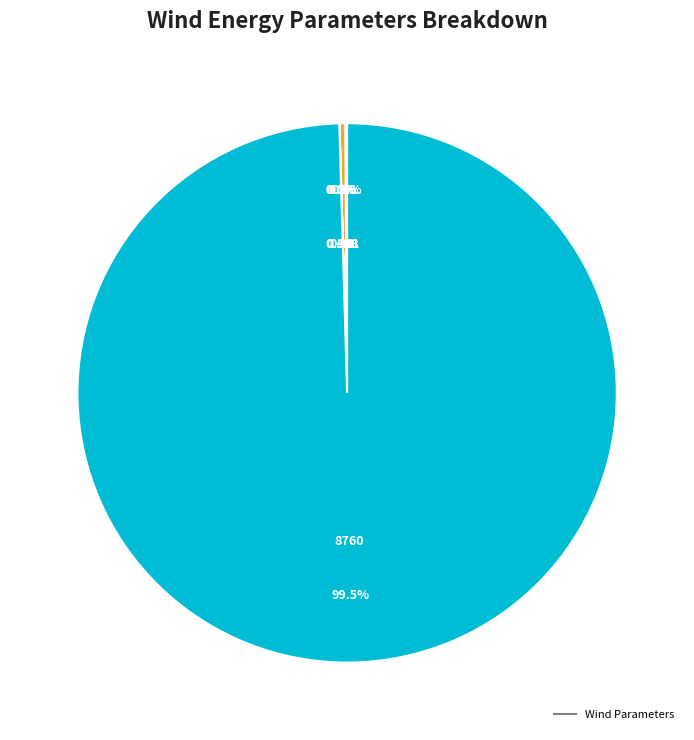

What is the majority slice?

Hours per year